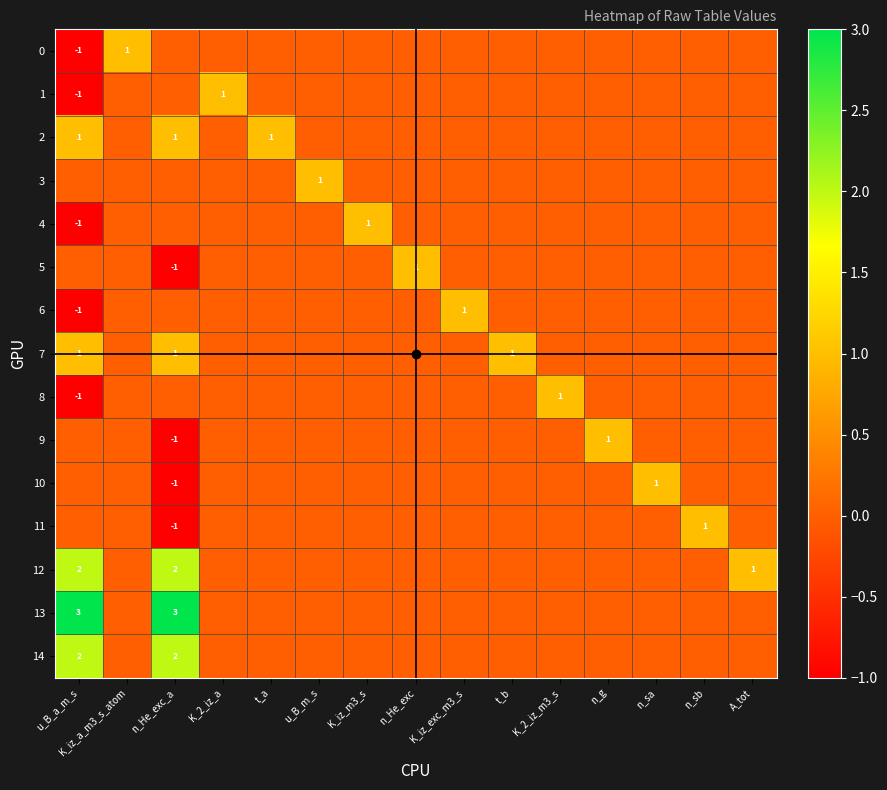

Between u_B_m_s and t_b, which is larger?

u_B_m_s